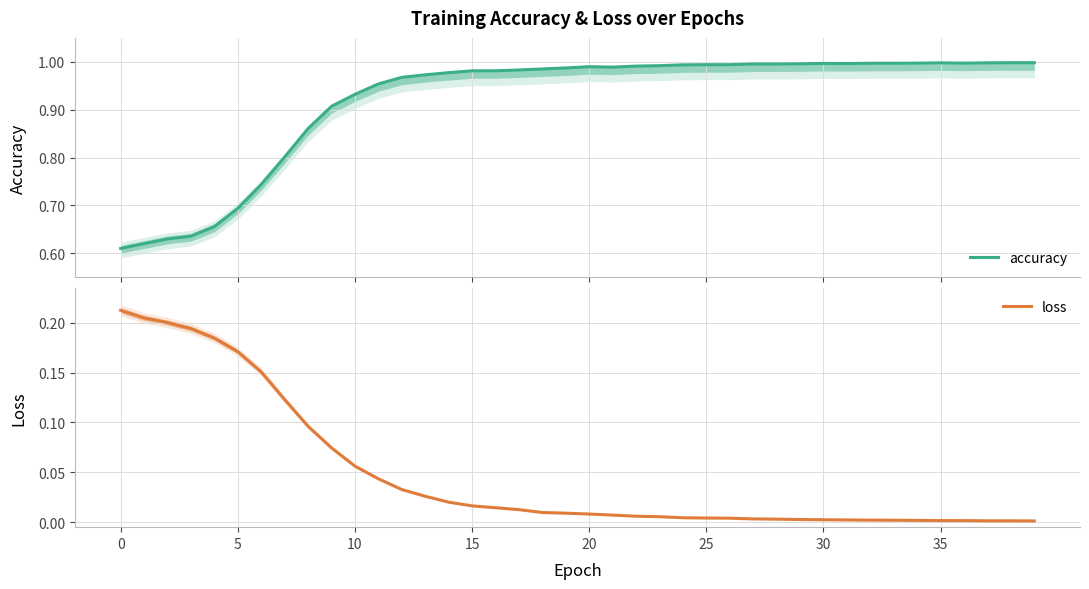

At which category is the sum across all series the highest?

12